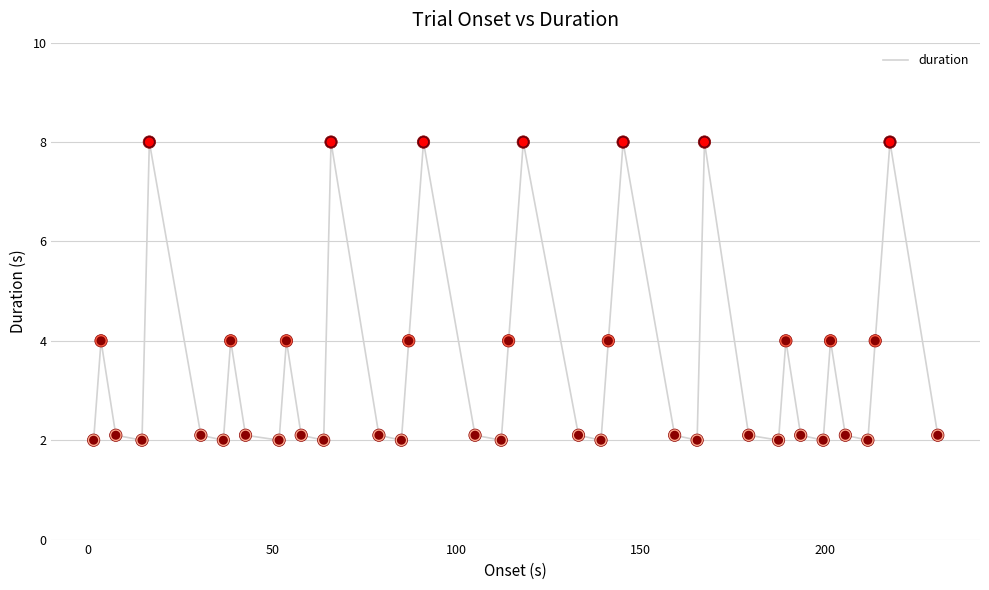

What is the difference between the maximum and minimum values?

6.0